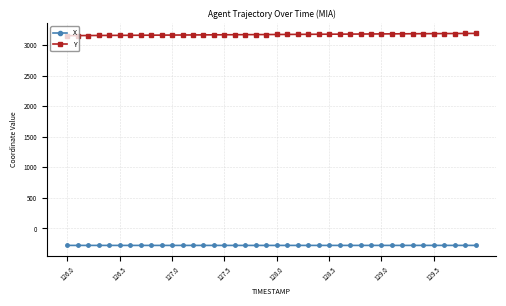

What is the sum of all X values?

-11154.6